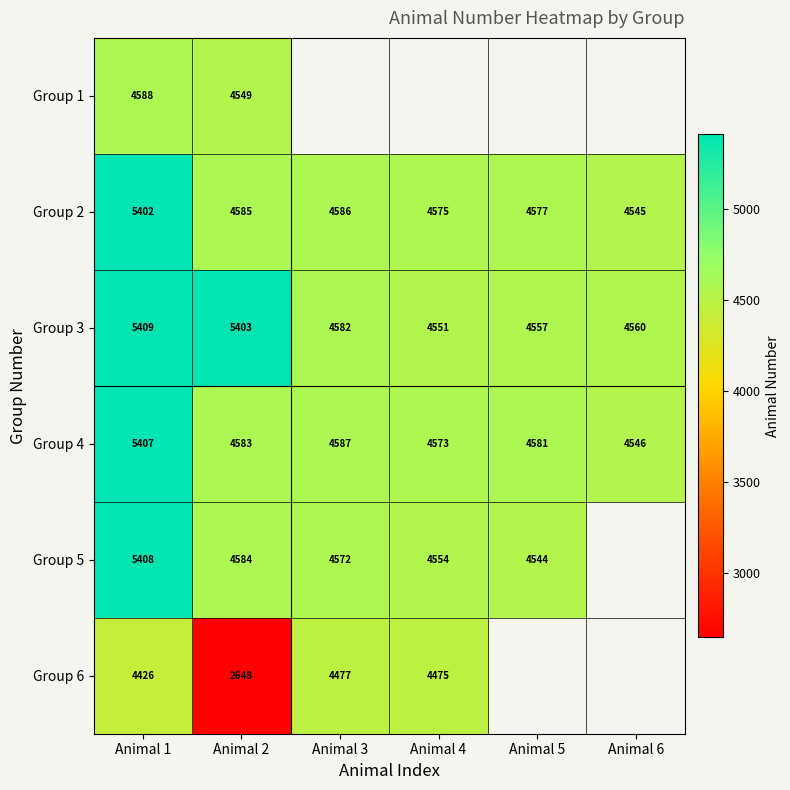

Is it true that Group 3 equals 8077.8 at Animal 5?

False